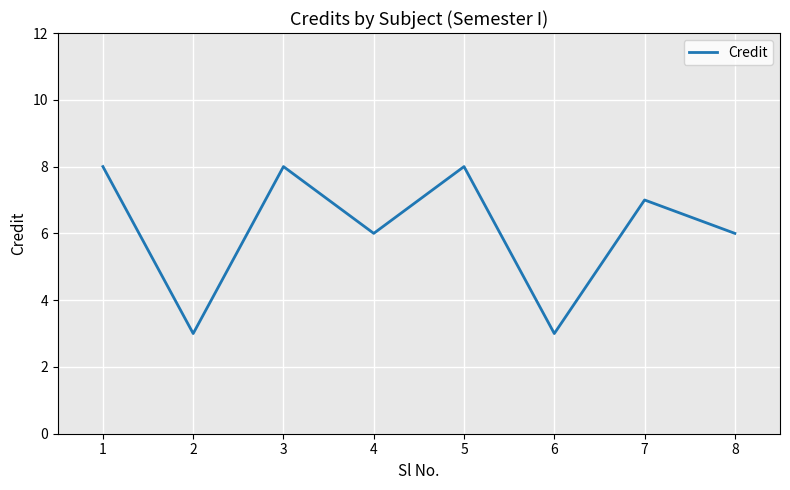

What is the change in value from 4 to 5?

+2